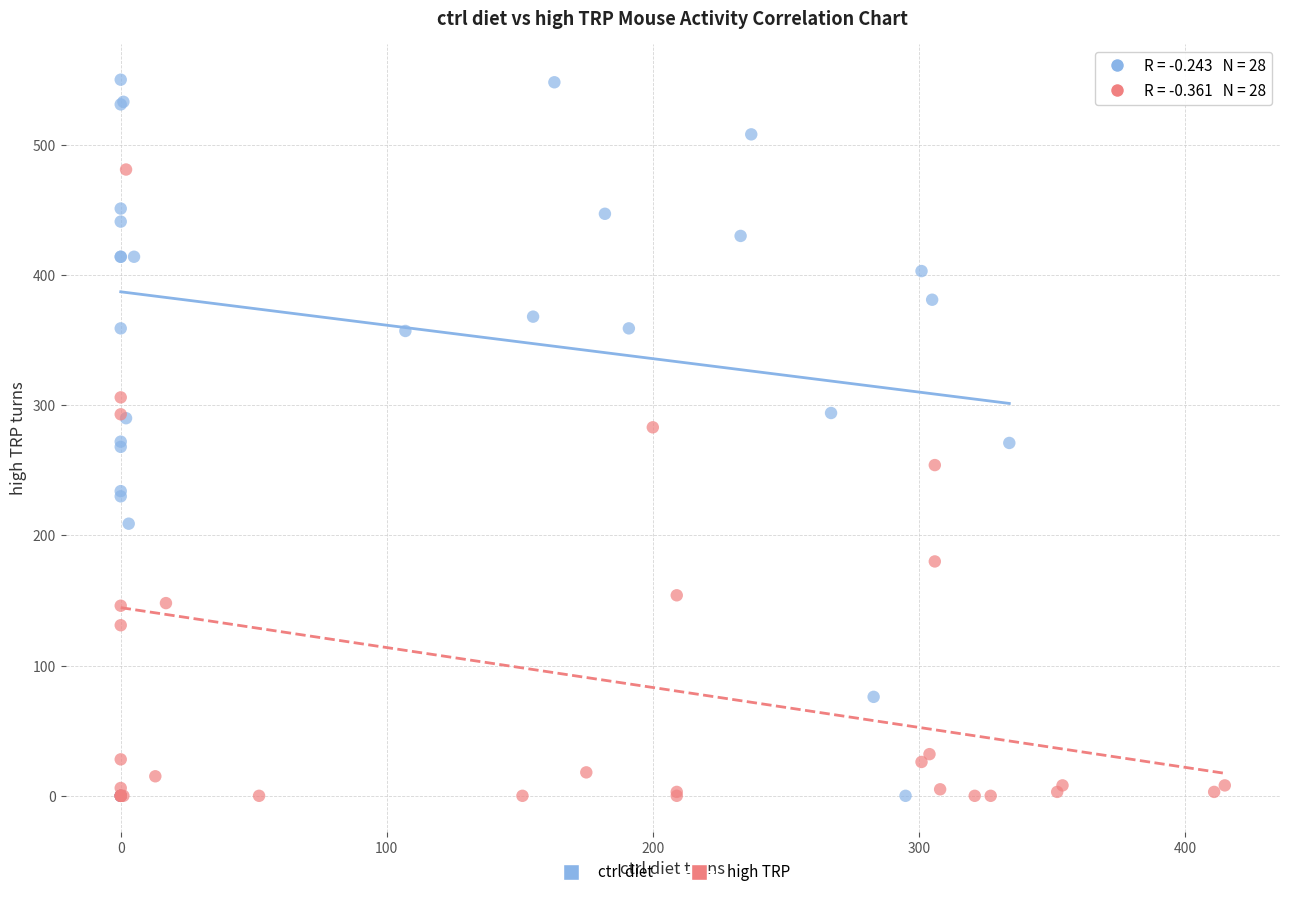

Which series contains the highest Y value?

ctrl diet